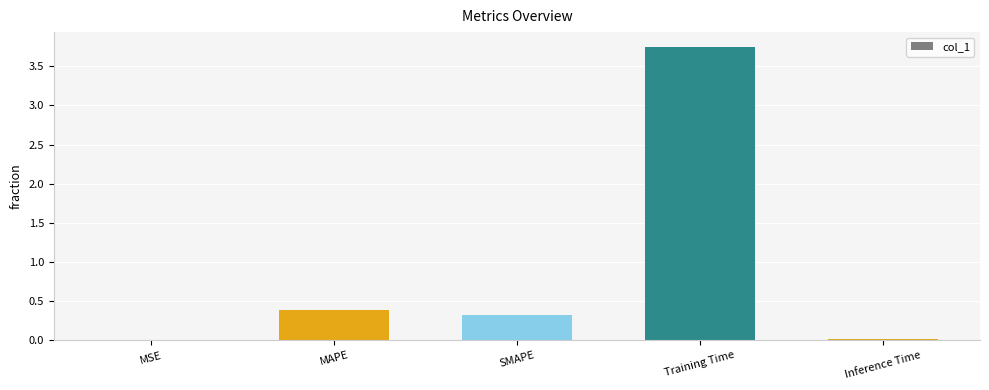

Which label corresponds to the largest value in the chart?

Training Time